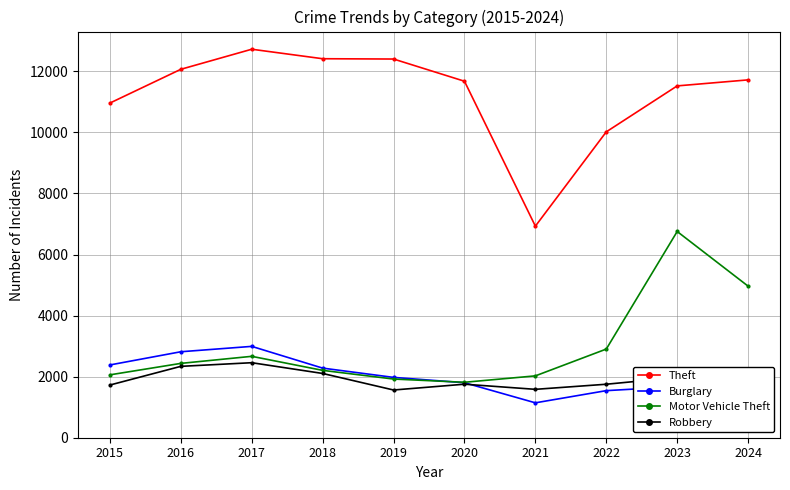

What is the approximate value of Burglary at 2024?

1516